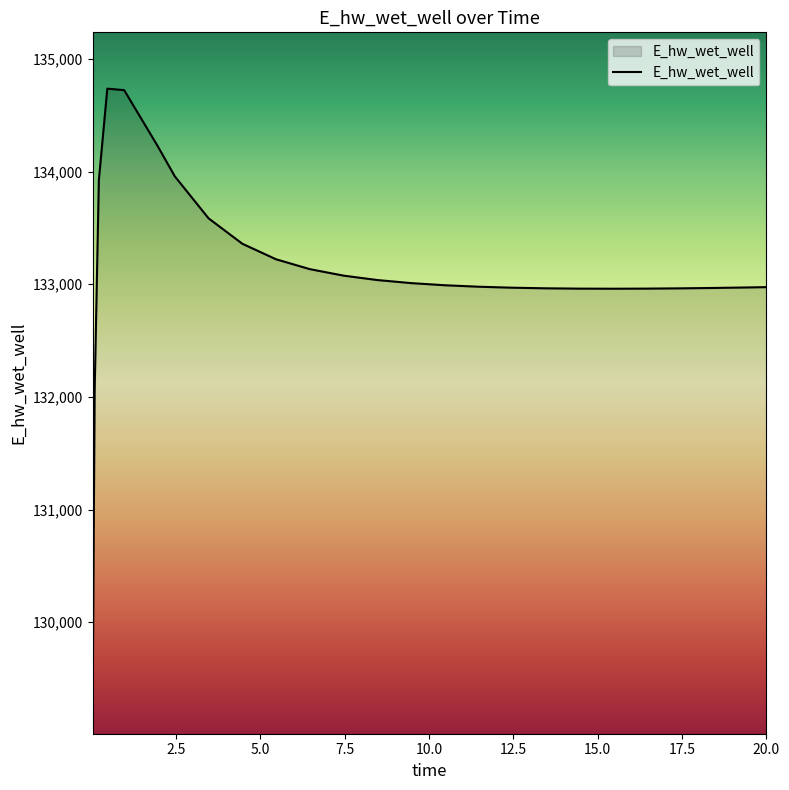

How many values are below 132990?

12